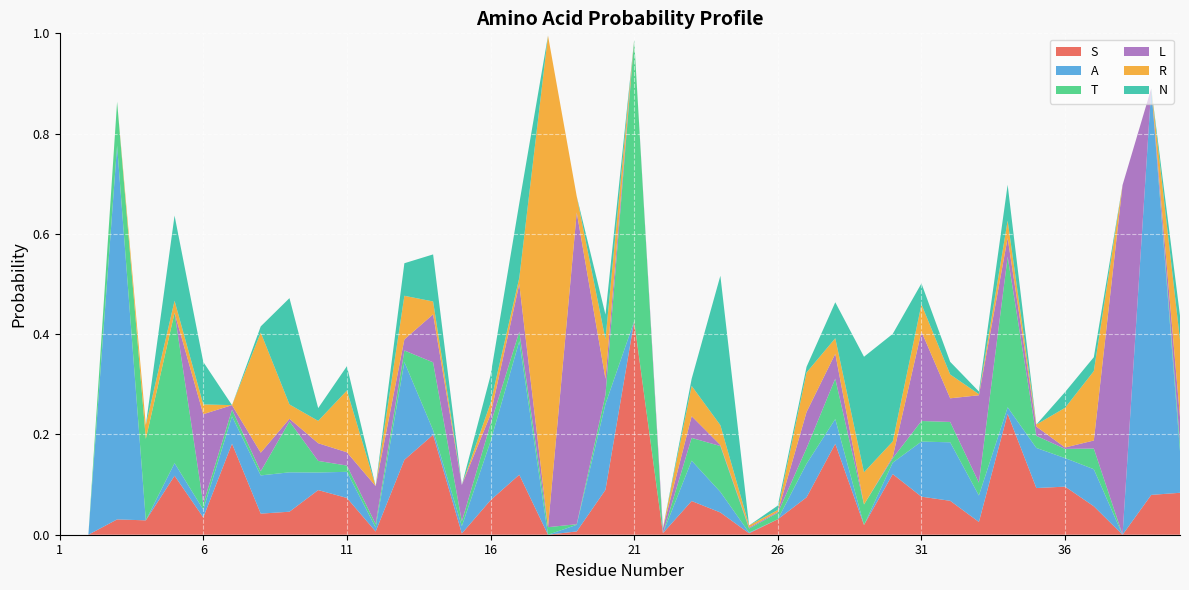

Reading right to left, list all the values displayed in this chart.

S: 40=0.1	39=0.1	38=0.0	37=0.1	36=0.1	35=0.1	34=0.2	33=0.0	32=0.1	31=0.1	30=0.1	29=0.0	28=0.2	27=0.1	26=0.0	25=0.0	24=0.0	23=0.1	22=0.0	21=0.4	20=0.1	19=0.0	18=0.0	17=0.1	16=0.1	15=0.0	14=0.2	13=0.1	12=0.0	11=0.1	10=0.1	9=0.0	8=0.0	7=0.2	6=0.0	5=0.1	4=0.0	3=0.0	2=0.0	1=0.0
A: 40=0.1	39=0.8	38=0.0	37=0.1	36=0.1	35=0.1	34=0.0	33=0.1	32=0.1	31=0.1	30=0.0	29=0.0	28=0.0	27=0.1	26=0.0	25=0.0	24=0.0	23=0.1	22=0.0	21=0.0	20=0.2	19=0.0	18=0.0	17=0.3	16=0.1	15=0.0	14=0.0	13=0.2	12=0.0	11=0.1	10=0.0	9=0.1	8=0.1	7=0.1	6=0.0	5=0.0	4=0.0	3=0.7	2=0.0	1=0.0
T: 40=0.0	39=0.0	38=0.0	37=0.0	36=0.0	35=0.0	34=0.3	33=0.0	32=0.0	31=0.0	30=0.0	29=0.0	28=0.1	27=0.0	26=0.0	25=0.0	24=0.1	23=0.0	22=0.0	21=0.6	20=0.0	19=0.0	18=0.0	17=0.0	16=0.0	15=0.0	14=0.1	13=0.0	12=0.0	11=0.0	10=0.0	9=0.1	8=0.0	7=0.0	6=0.0	5=0.3	4=0.2	3=0.1	2=0.0	1=0.0
L: 40=0.1	39=0.0	38=0.7	37=0.0	36=0.0	35=0.0	34=0.0	33=0.2	32=0.0	31=0.2	30=0.0	29=0.0	28=0.0	27=0.1	26=0.0	25=0.0	24=0.0	23=0.0	22=0.0	21=0.0	20=0.0	19=0.6	18=0.0	17=0.1	16=0.0	15=0.1	14=0.1	13=0.0	12=0.1	11=0.0	10=0.0	9=0.0	8=0.0	7=0.0	6=0.2	5=0.0	4=0.0	3=0.0	2=0.0	1=0.0
R: 40=0.2	39=0.0	38=0.0	37=0.1	36=0.1	35=0.0	34=0.0	33=0.0	32=0.0	31=0.1	30=0.0	29=0.1	28=0.0	27=0.1	26=0.0	25=0.0	24=0.0	23=0.1	22=0.0	21=0.0	20=0.1	19=0.0	18=1.0	17=0.0	16=0.0	15=0.0	14=0.0	13=0.1	12=0.0	11=0.1	10=0.0	9=0.0	8=0.2	7=0.0	6=0.0	5=0.0	4=0.0	3=0.0	2=0.0	1=0.0
N: 40=0.0	39=0.0	38=0.0	37=0.0	36=0.0	35=0.0	34=0.1	33=0.0	32=0.0	31=0.0	30=0.2	29=0.2	28=0.1	27=0.0	26=0.0	25=0.0	24=0.3	23=0.0	22=0.0	21=0.0	20=0.0	19=0.0	18=0.0	17=0.1	16=0.1	15=0.0	14=0.1	13=0.1	12=0.0	11=0.0	10=0.0	9=0.2	8=0.0	7=0.0	6=0.1	5=0.2	4=0.0	3=0.0	2=0.0	1=0.0